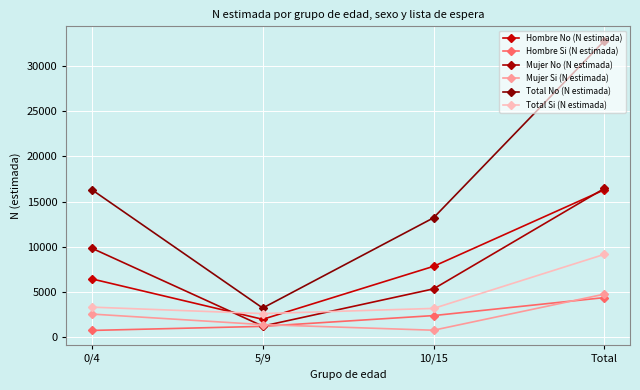

How many lines are shown in the chart?

6